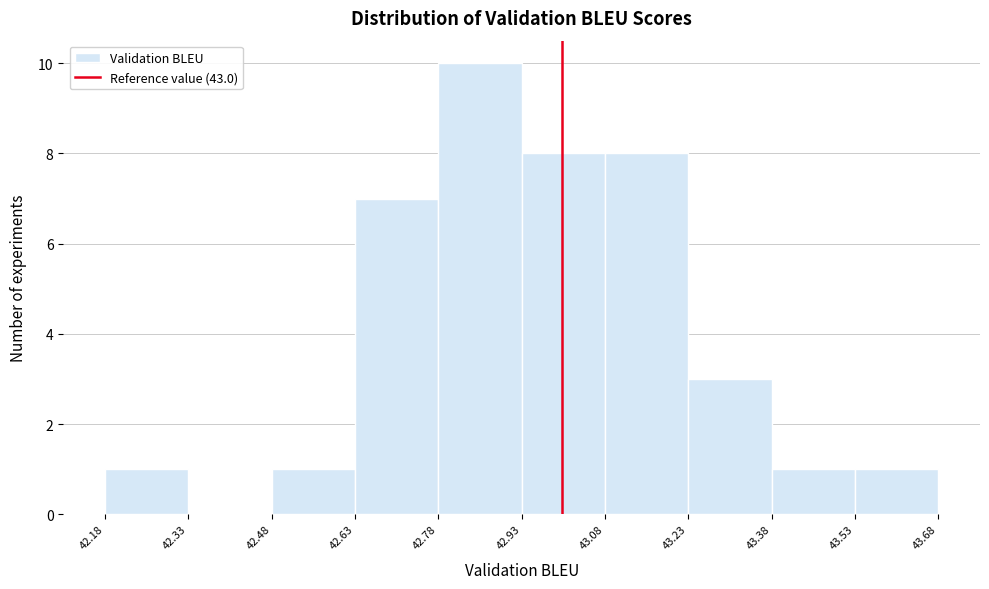

Which range on the x-axis has the tallest bar?

42.78 to 42.93